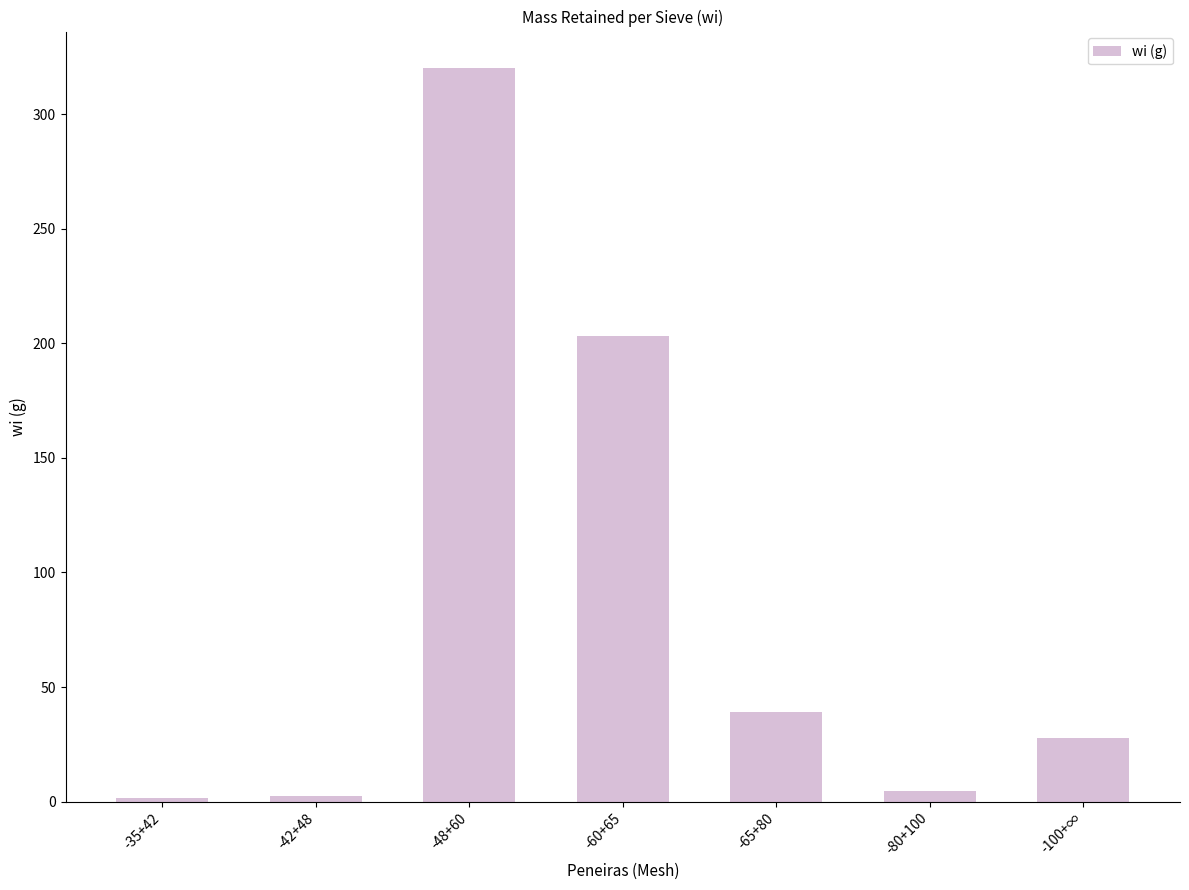

What is the average value?

85.5